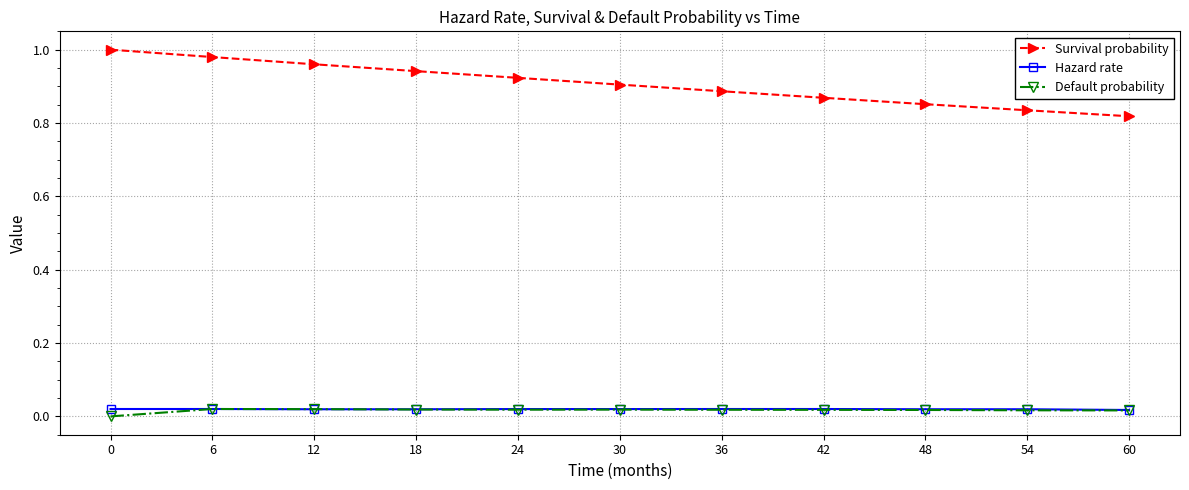

The value of Survival probability at 18 is 0.9. True or false?

True